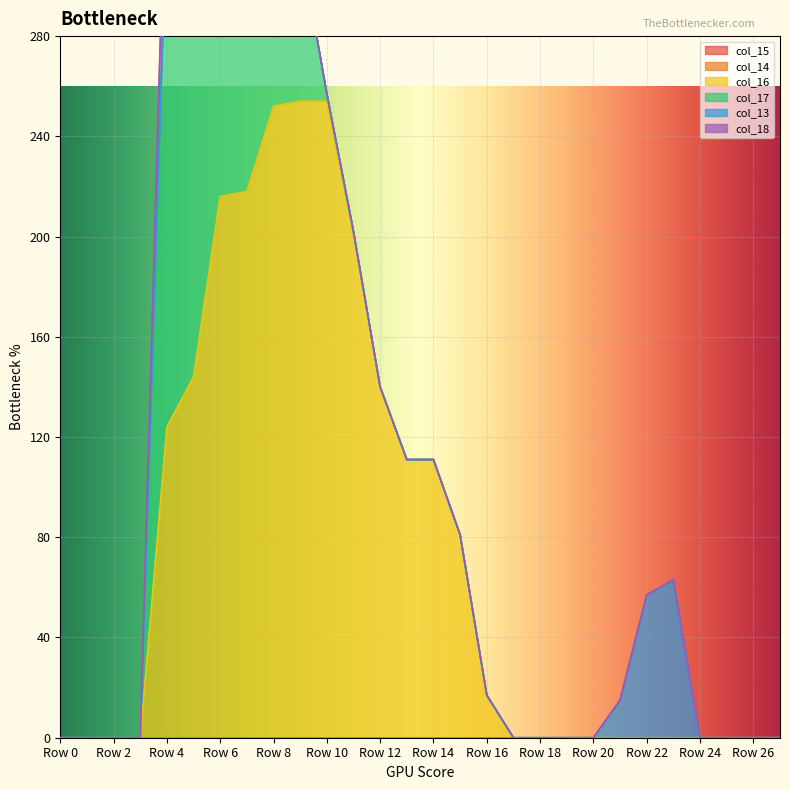

Reading left to right, what are all the values shown in this chart?

col_15: 0	0	0	0	0	0	0	0	0	0	0	0	0	0	0	0	0	0	0	0	0	0	0	0	0	0	0	0
col_14: 0	0	0	0	0	0	0	0	0	0	0	0	0	0	0	0	0	0	0	0	0	0	0	0	0	0	0	0
col_16: 0	0	0	0	124	144	216	218	252	254	254	201	140	111	111	81	17	0	0	0	0	0	0	0	0	0	0	0
col_17: 0	0	0	0	208	225	174	91	78	63	3	1	0	0	0	0	0	0	0	0	0	0	0	0	0	0	0	0
col_13: 0	0	0	0	0	0	0	0	0	0	0	0	0	0	0	0	0	0	0	0	0	15	57	63	0	0	0	0
col_18: 0	0	0	0	39	0	0	0	0	0	0	0	0	0	0	0	0	0	0	0	0	0	0	0	0	0	0	0